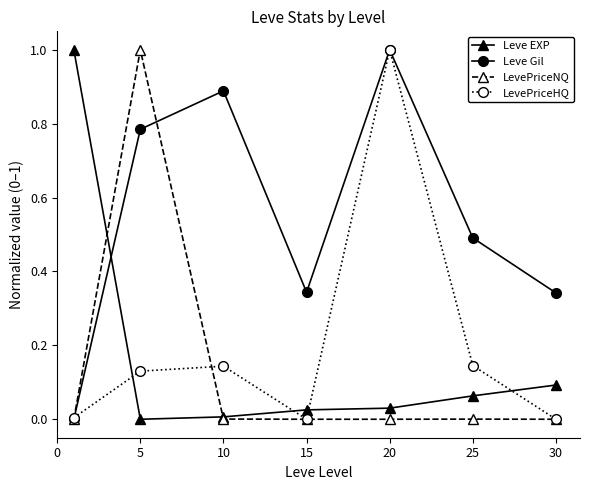

What is the difference between the maximum and second lowest values in the LevePriceNQ series?

1.0